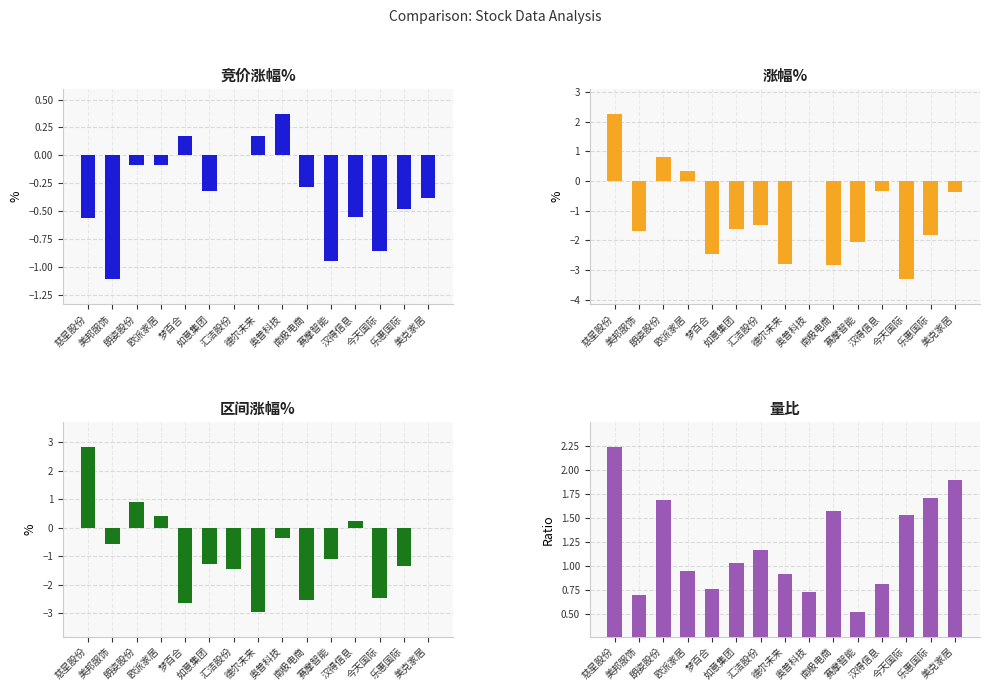

What are all the series names shown in the legend?

竞价涨幅%, 涨幅%, 区间涨幅%, 量比